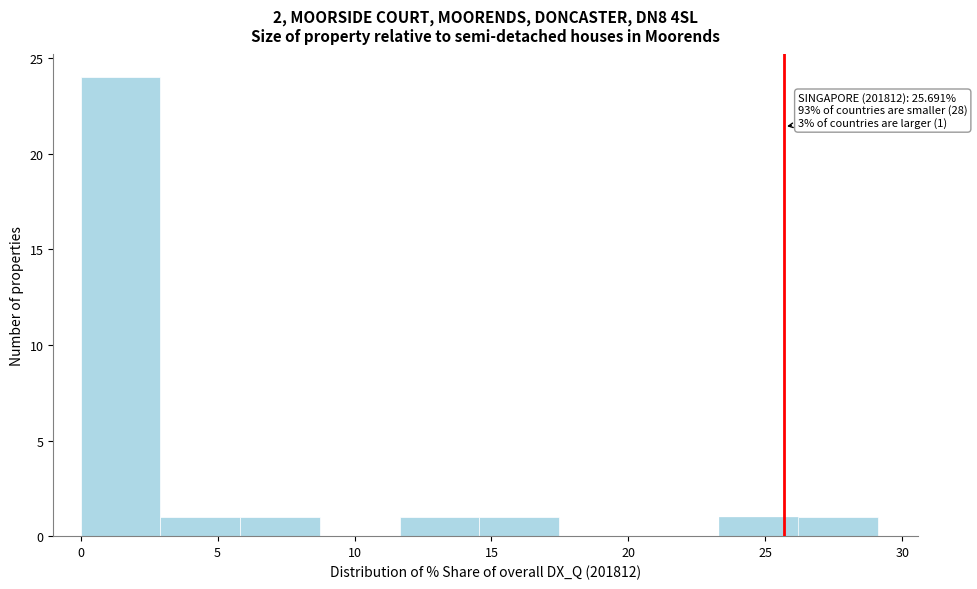

Which range on the x-axis has the tallest bar?

0.0 to 3.0